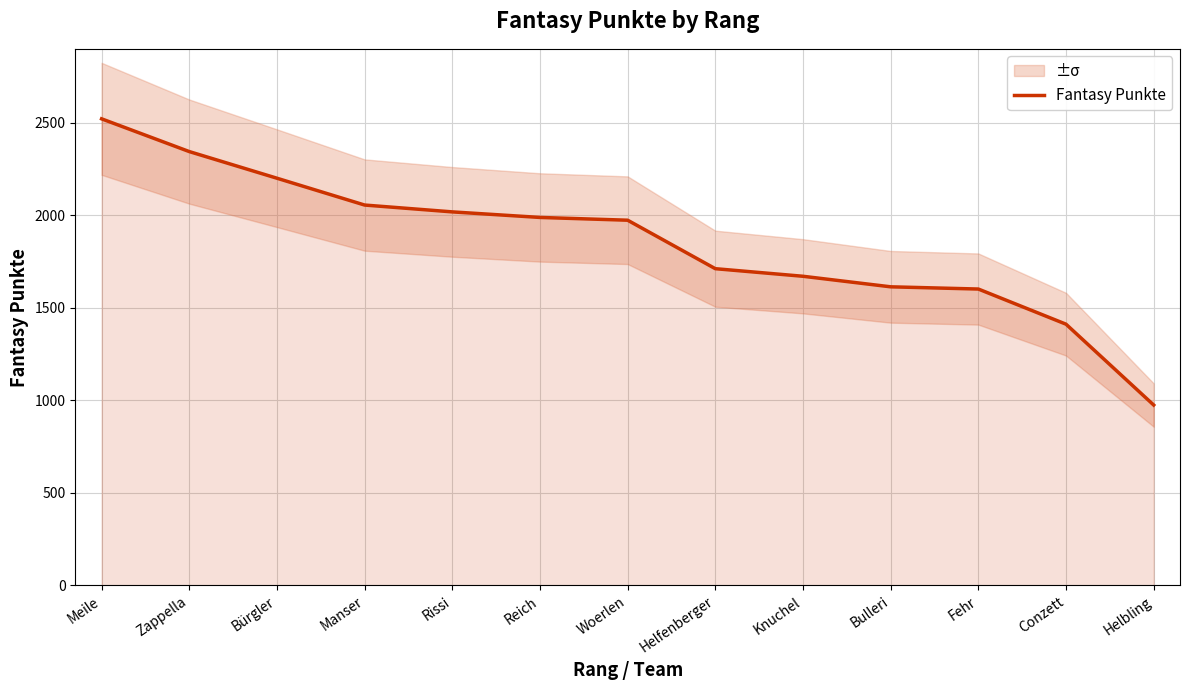

What position from the left is Fehr?

11